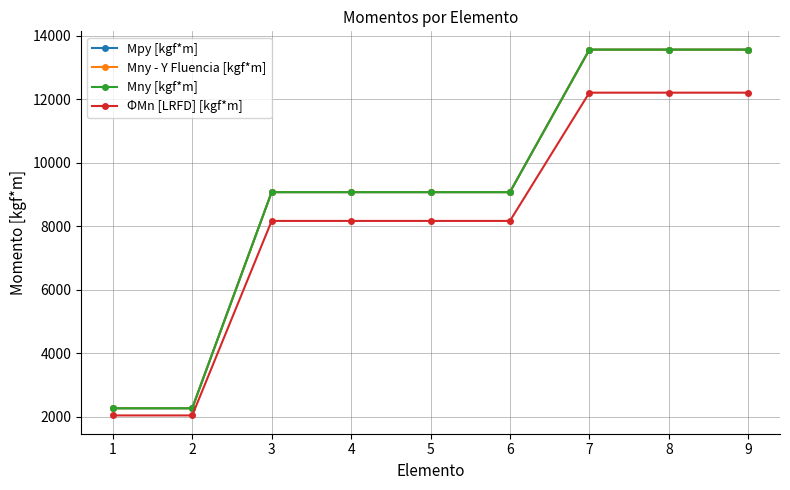

True or false: Mpy [kgf*m] and ΦMn [LRFD] [kgf*m] intersect in this chart.

False